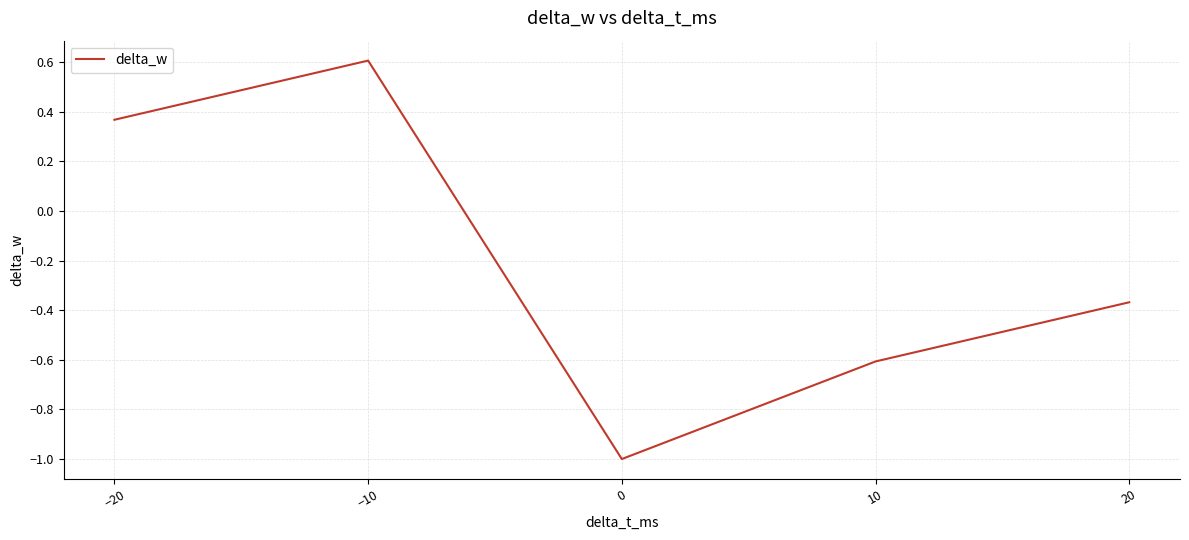

Rank the categories by value from lowest to highest.

0, 10, 20, −20, −10